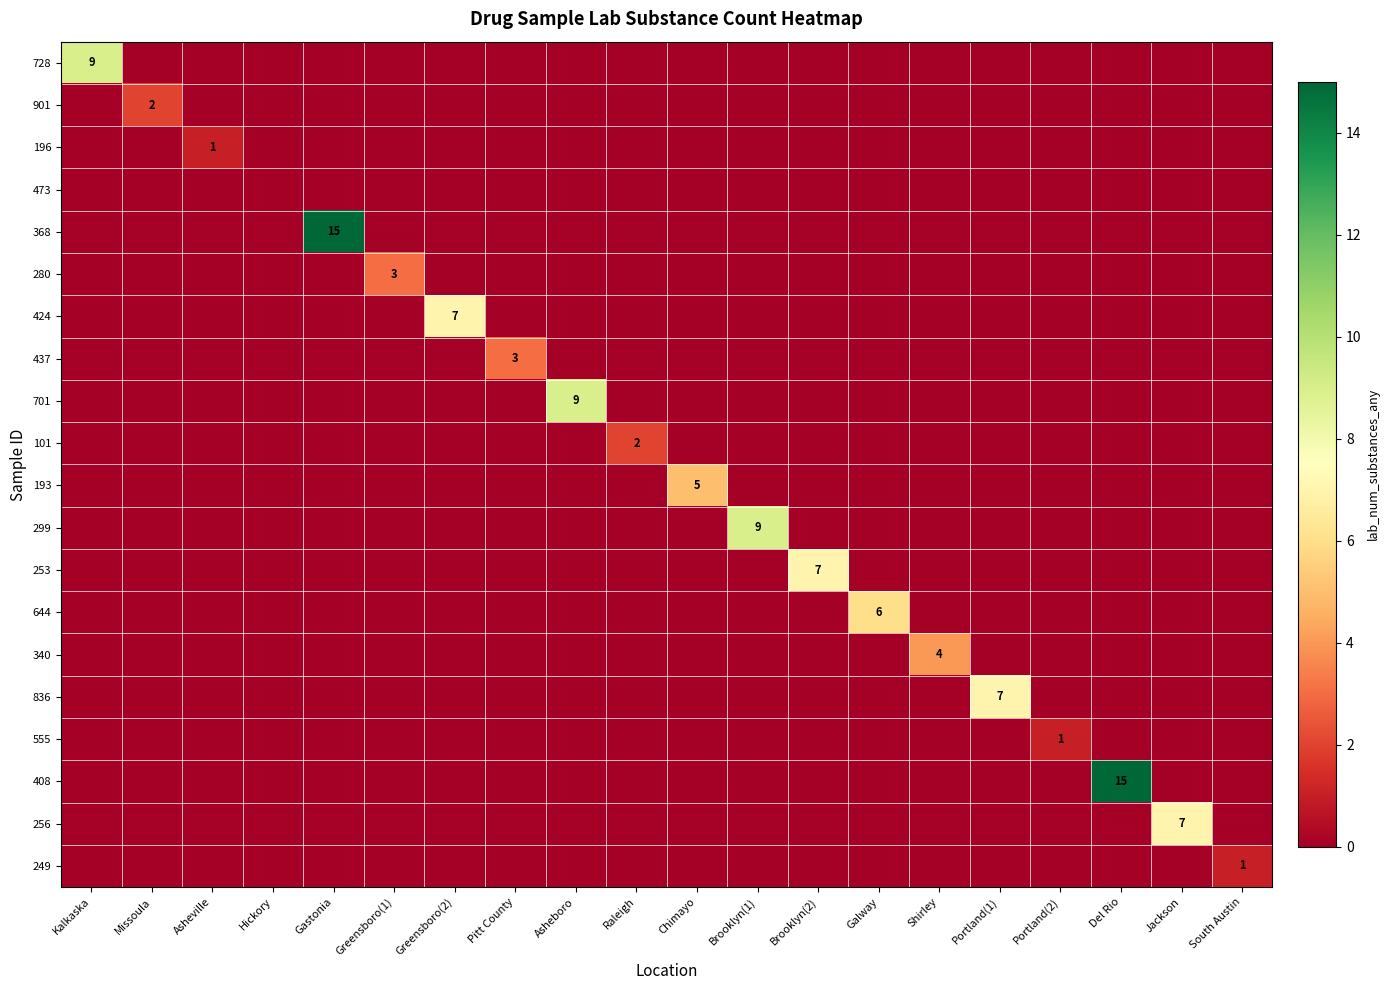

How many data points does each series have?

20